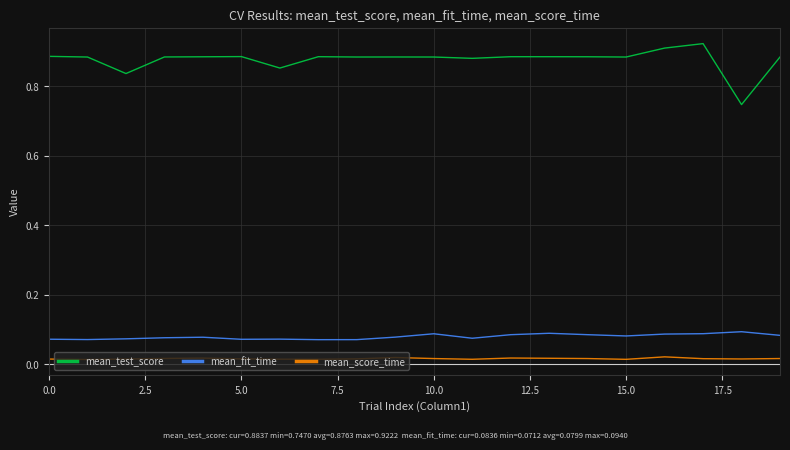

Is this an area chart (filled region under the line)?

No